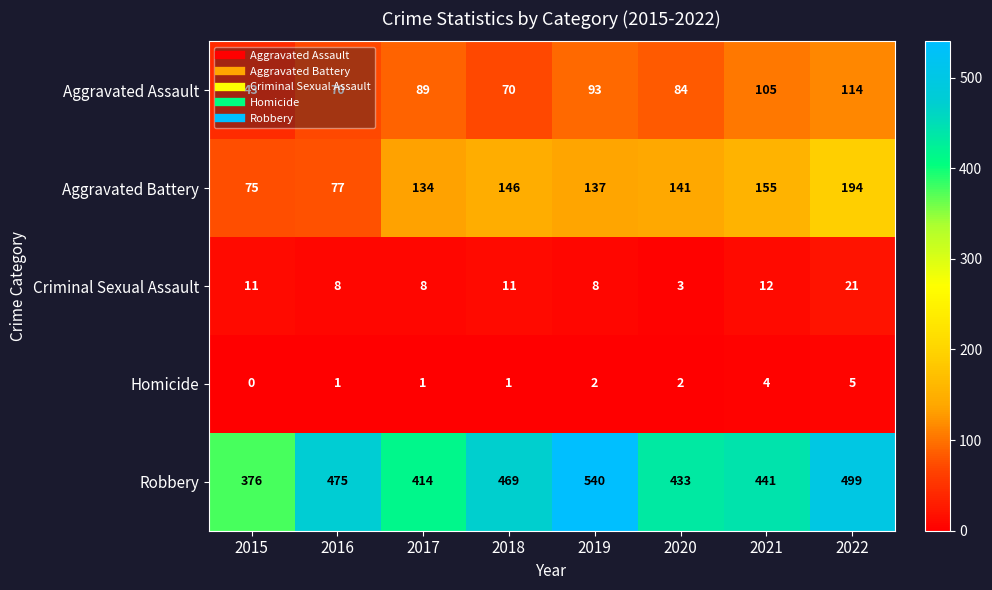

How many series are shown in this chart?

5